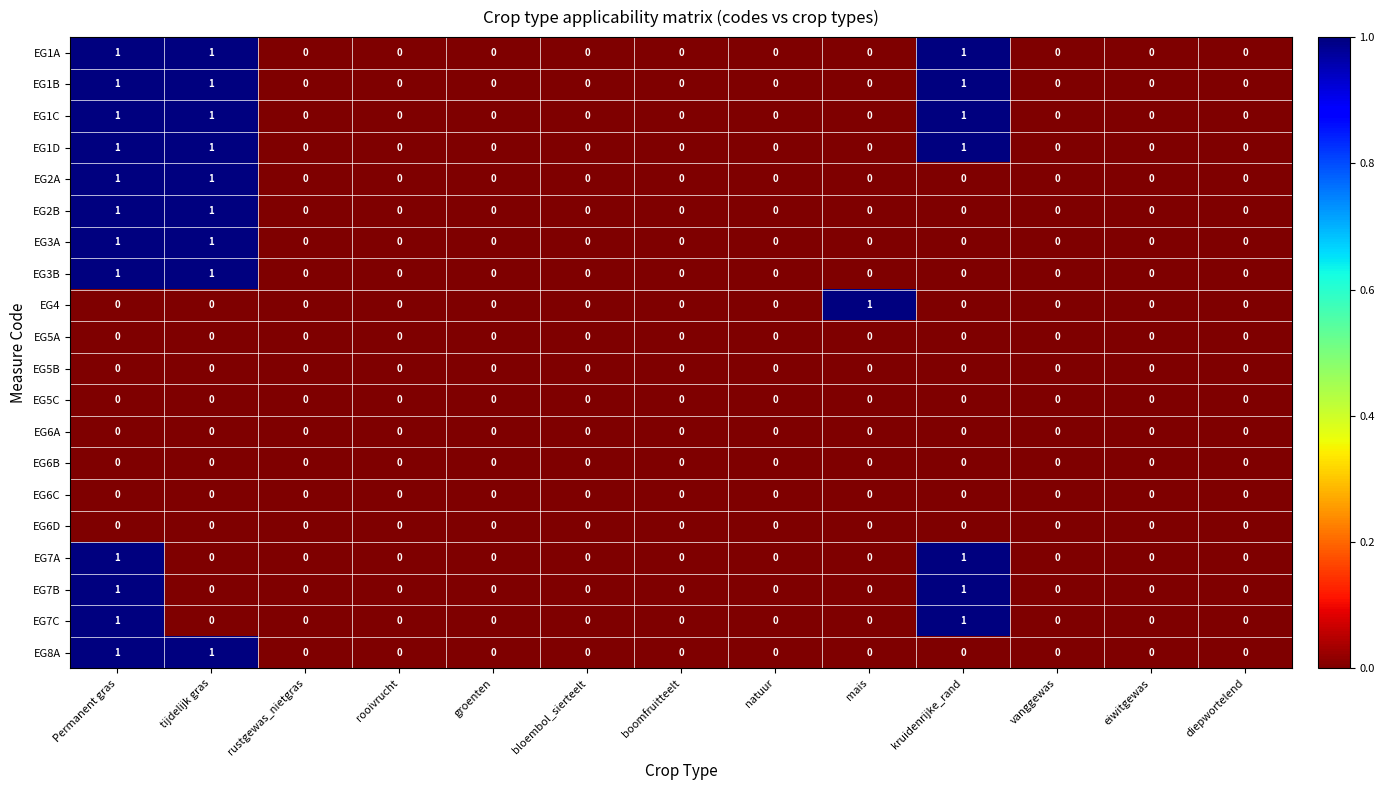

What is the sum of all EG1D values?

3